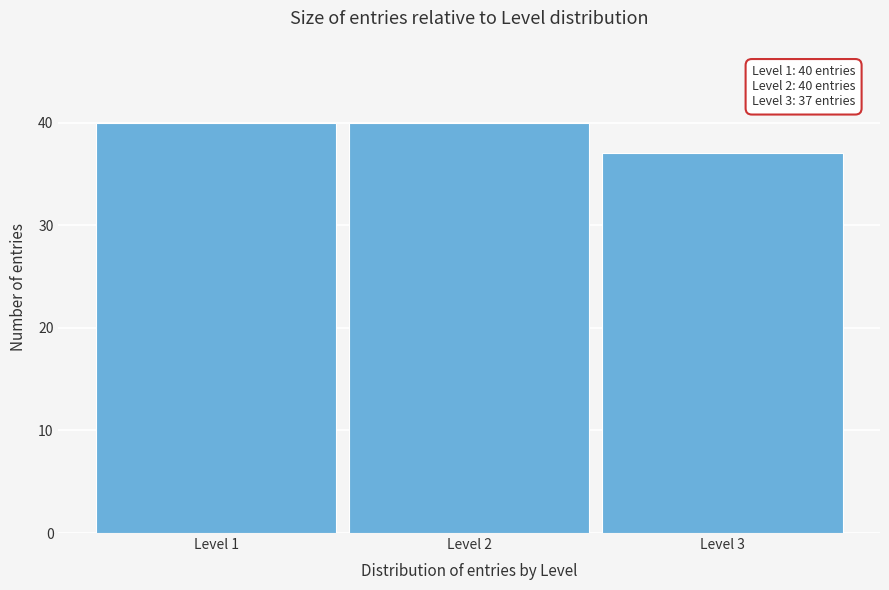

Reading left to right, list all the values displayed in this chart.

40	40	37